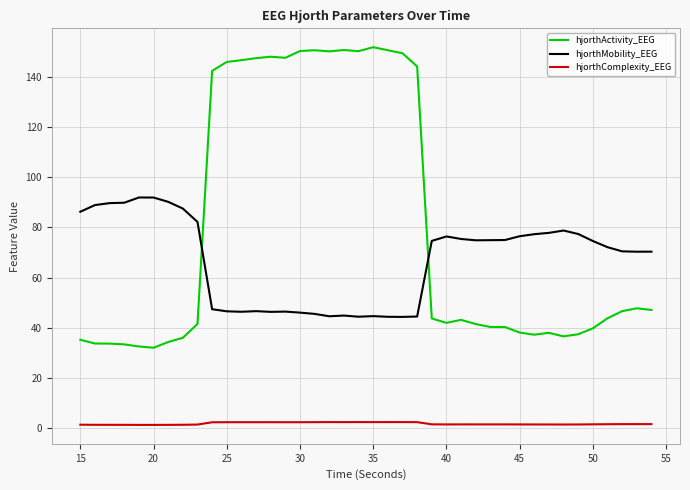

At how many categories does at least one series exceed 141?

15